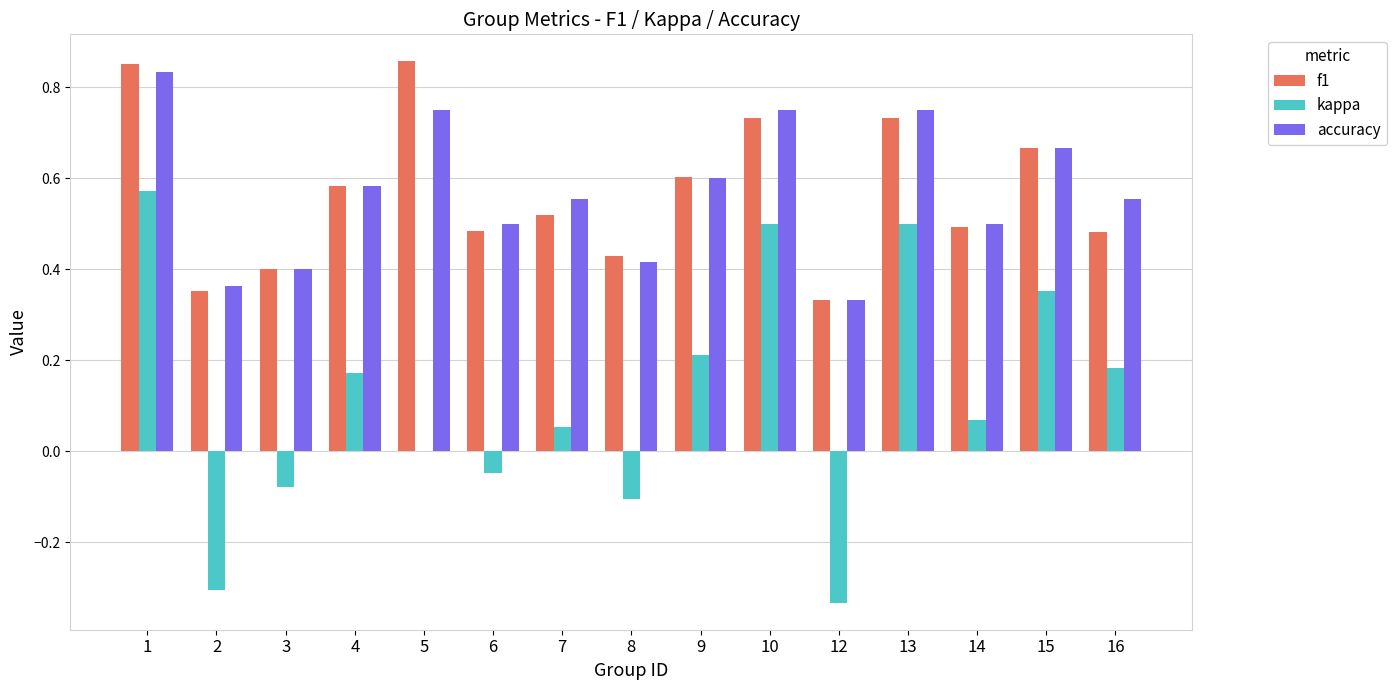

Are the bars grouped side by side (vs. stacked)?

Yes